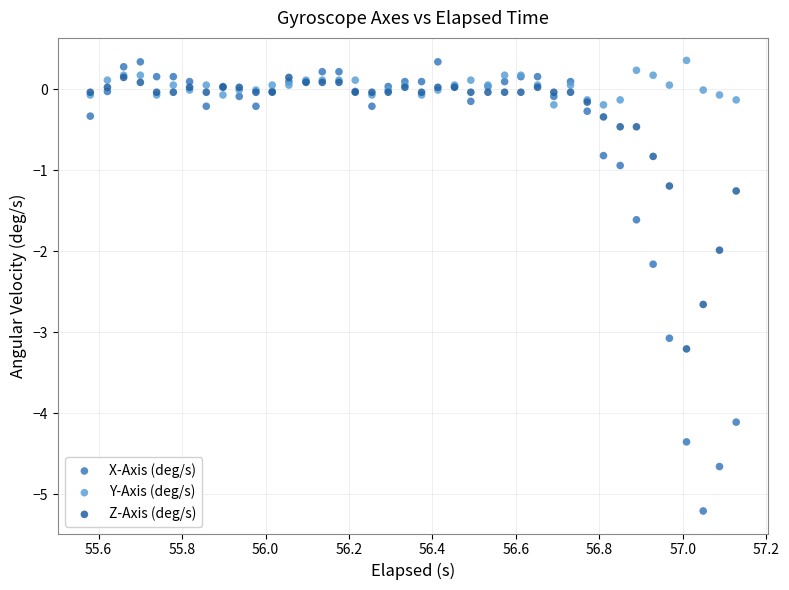

Which series has the largest Y range (max minus min)?

X-Axis (deg/s)